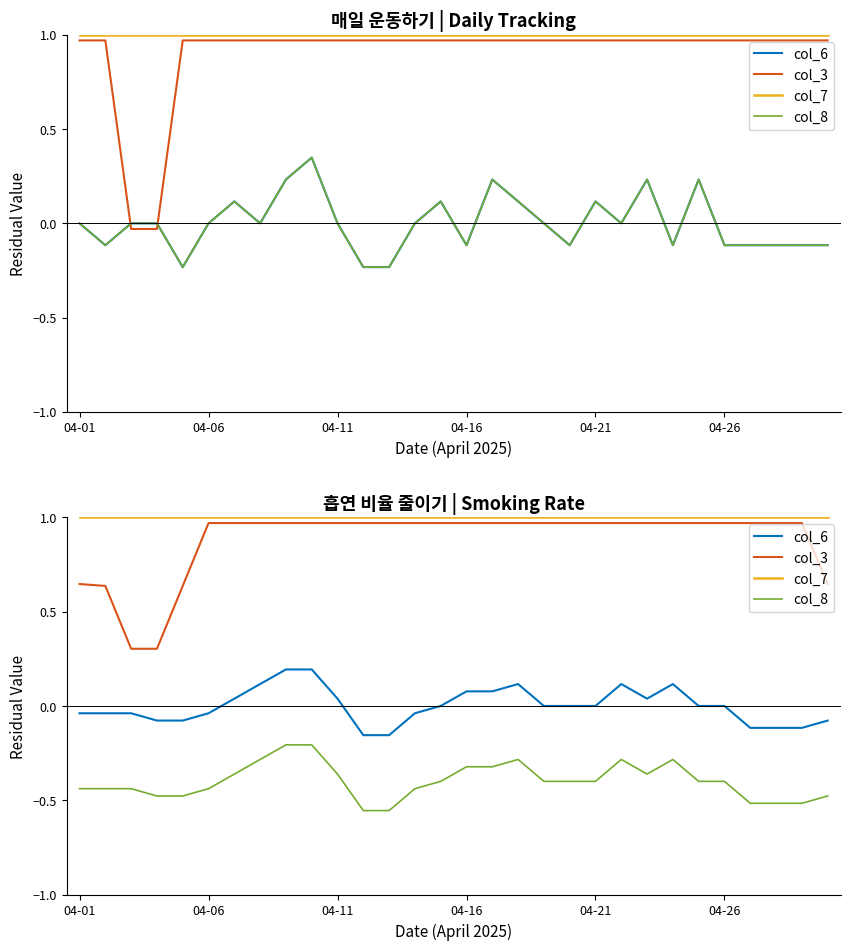

What is the difference between the maximum and minimum values in the col_8 series?

0.3